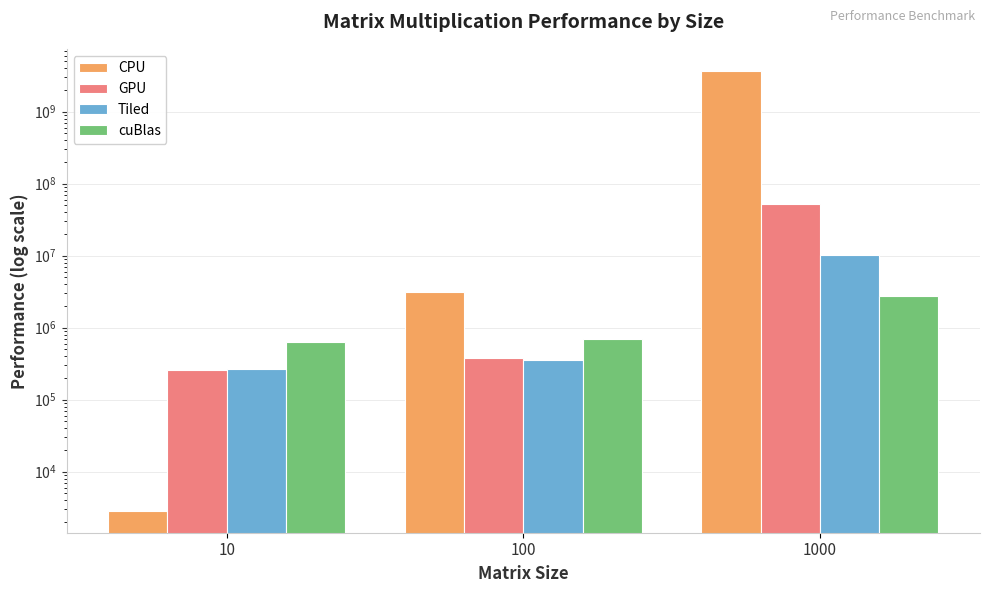

What is the sum of the CPU values at 100 and 1000?

3684593915.9